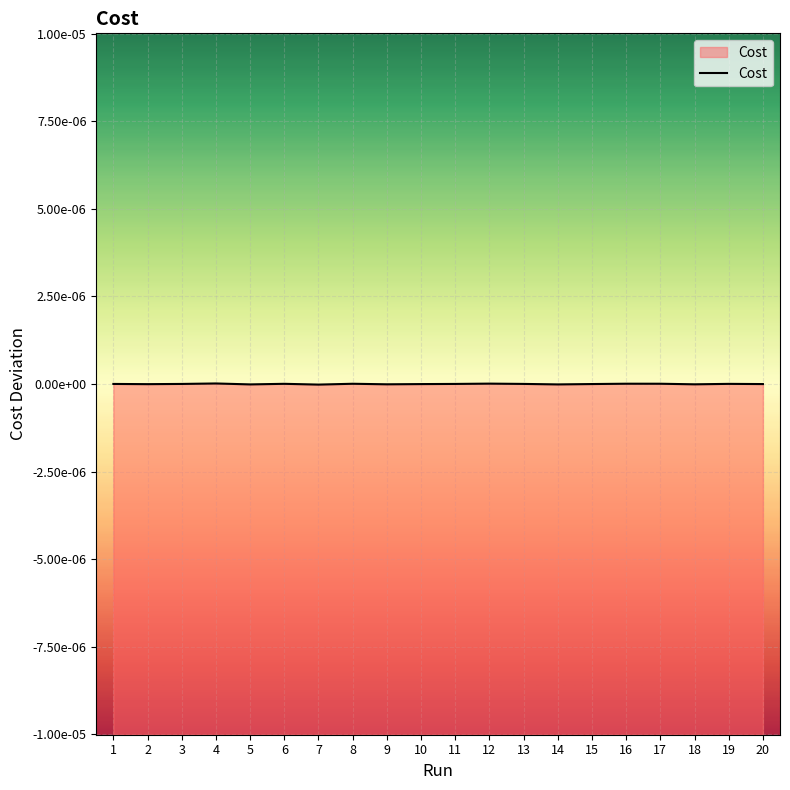

How many categories are shown in the chart?

20